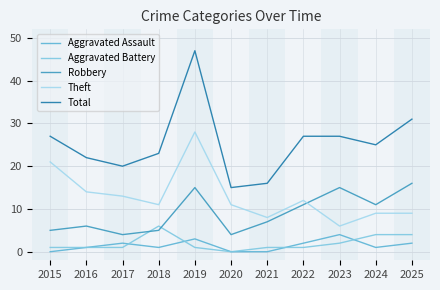

After their last crossing, which series has the higher values: Robbery or Theft?

Robbery